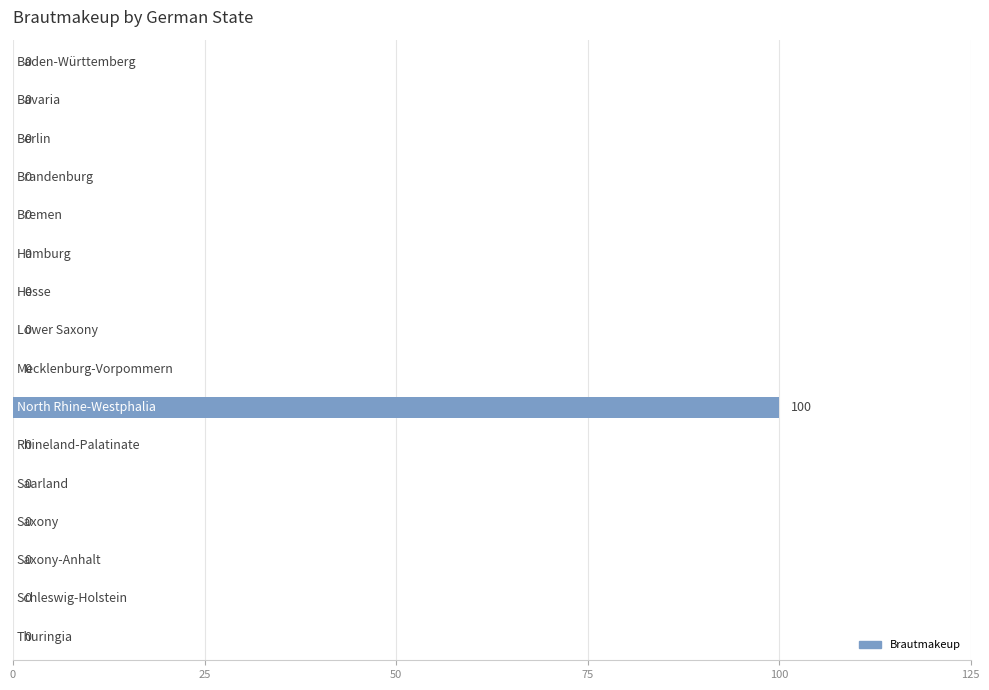

What is the maximum value shown in the chart?

100